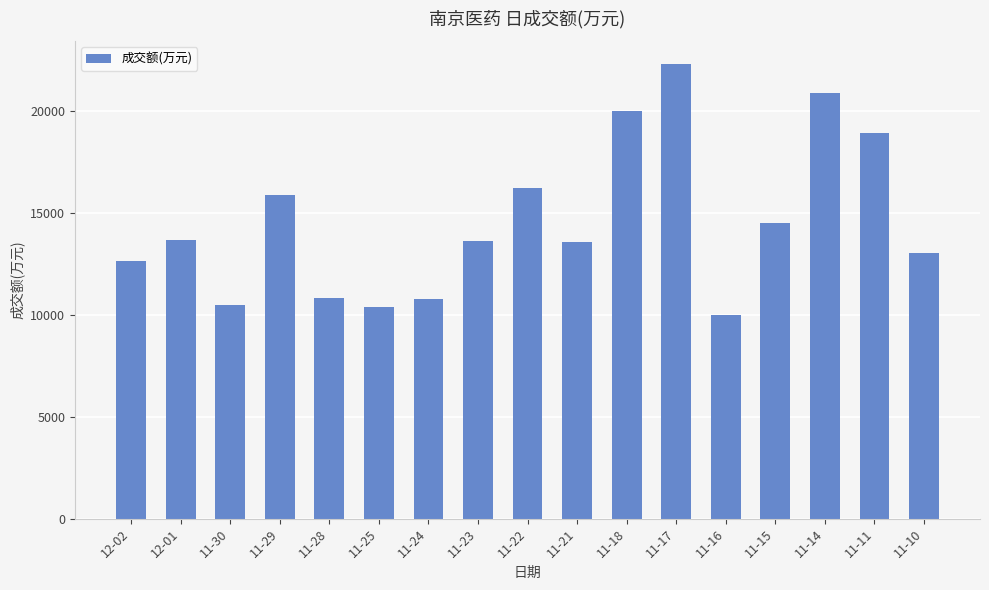

What is the label of the 11th bar from the left?

11-18